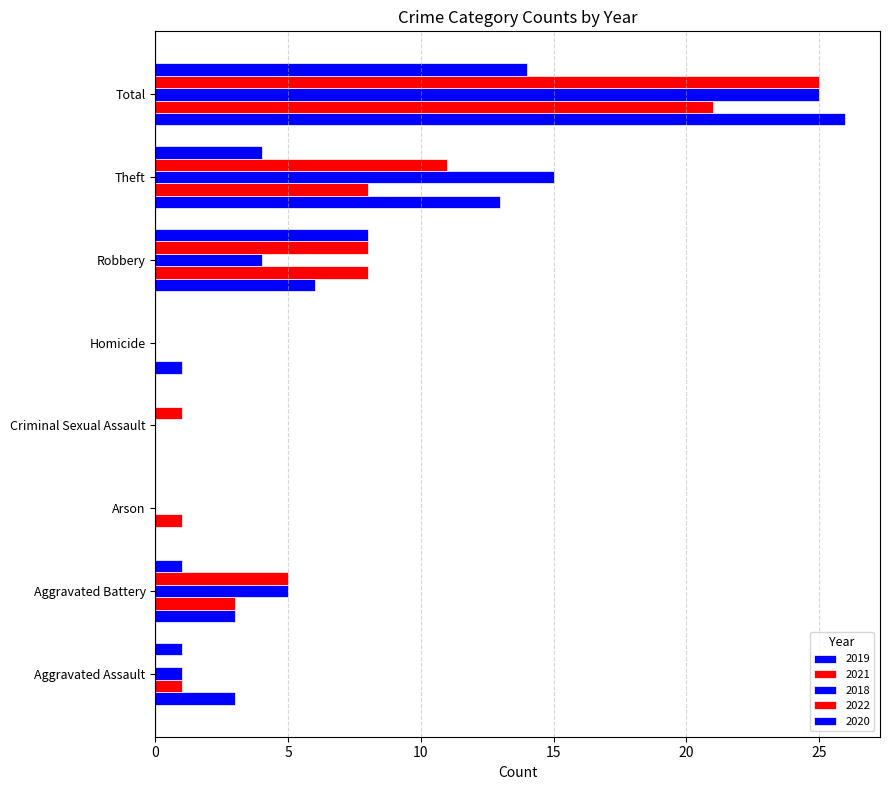

Count the number of data series in this chart.

5